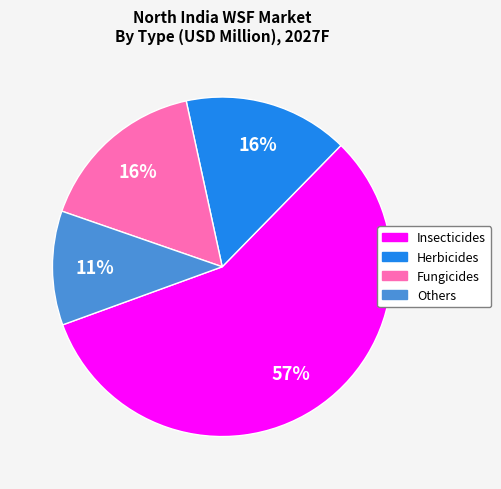

The Others slice represents 5% of the pie. True or false?

False